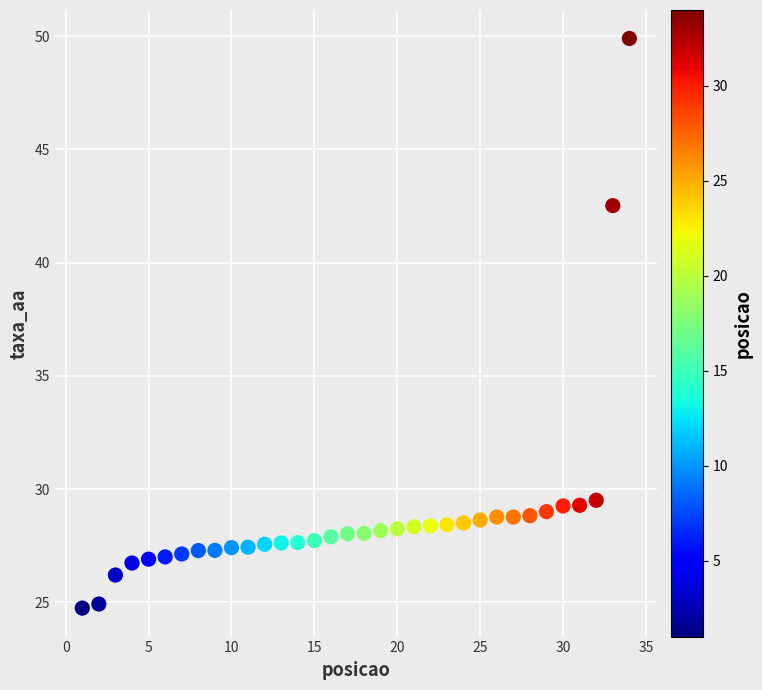

What Y value in the scatter plot is closest to 37?

42.5